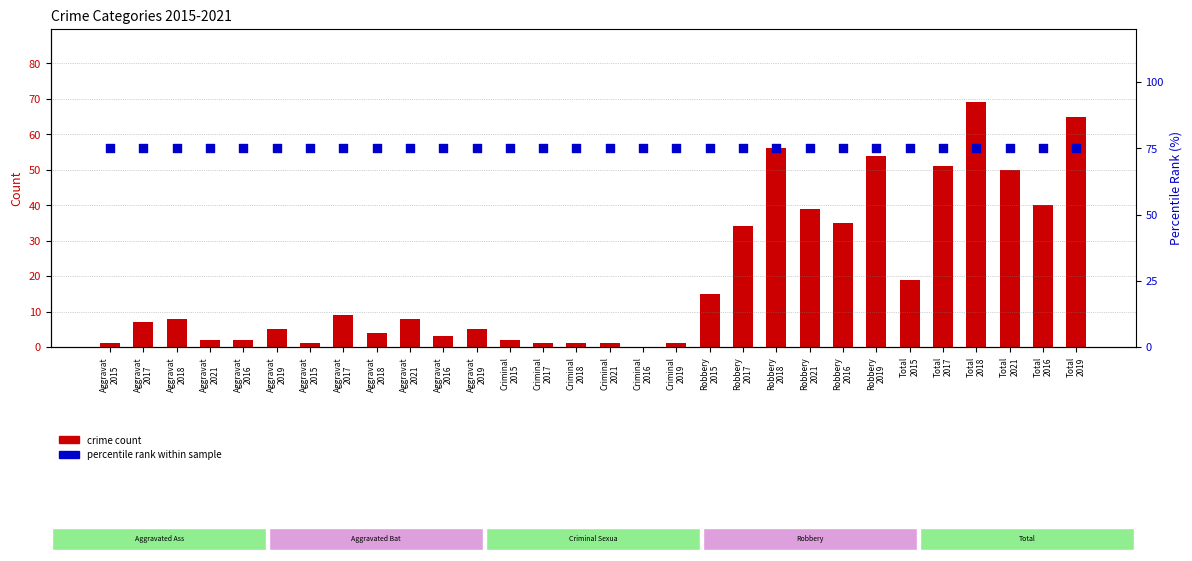

Which series reaches the minimum Y coordinate?

crime count